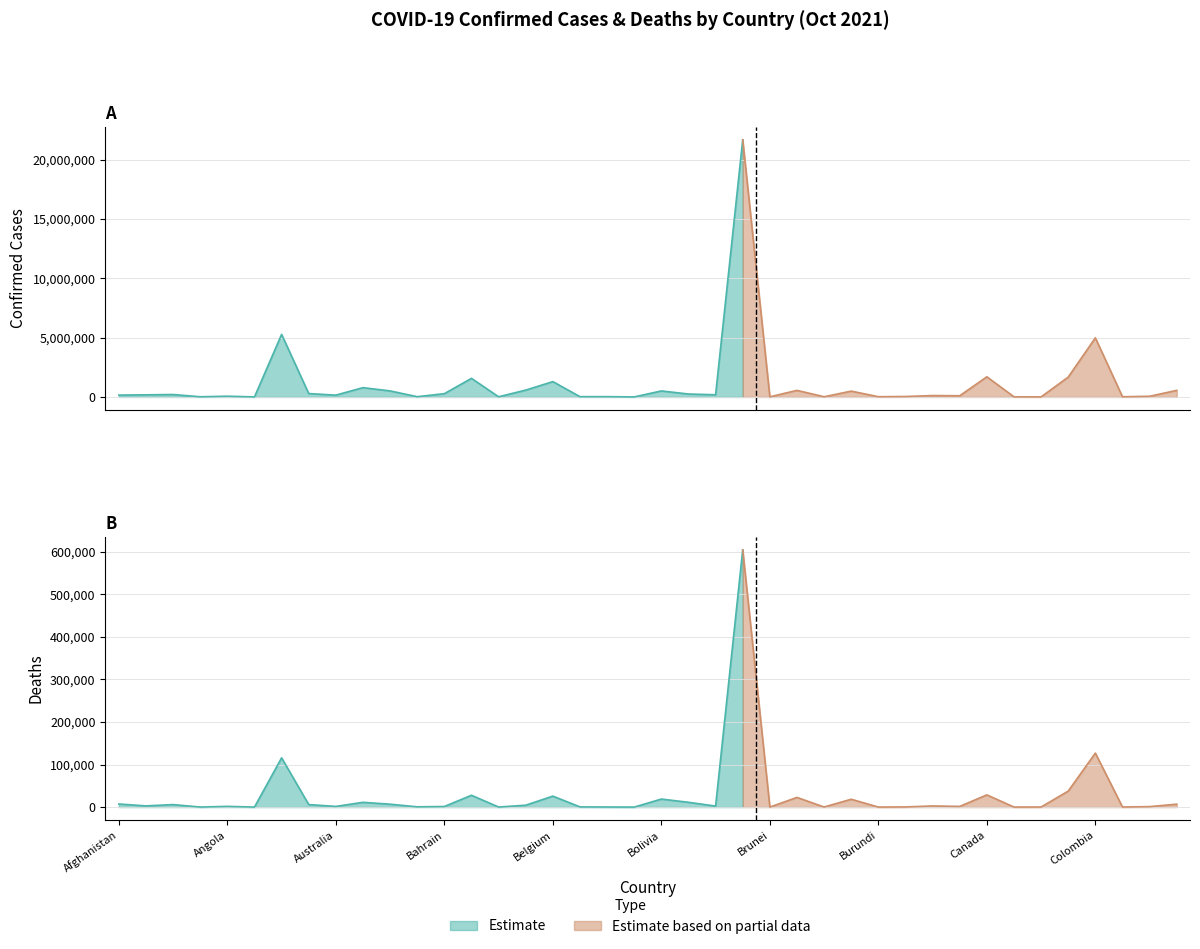

At which category is the sum across all series the highest?

Brazil